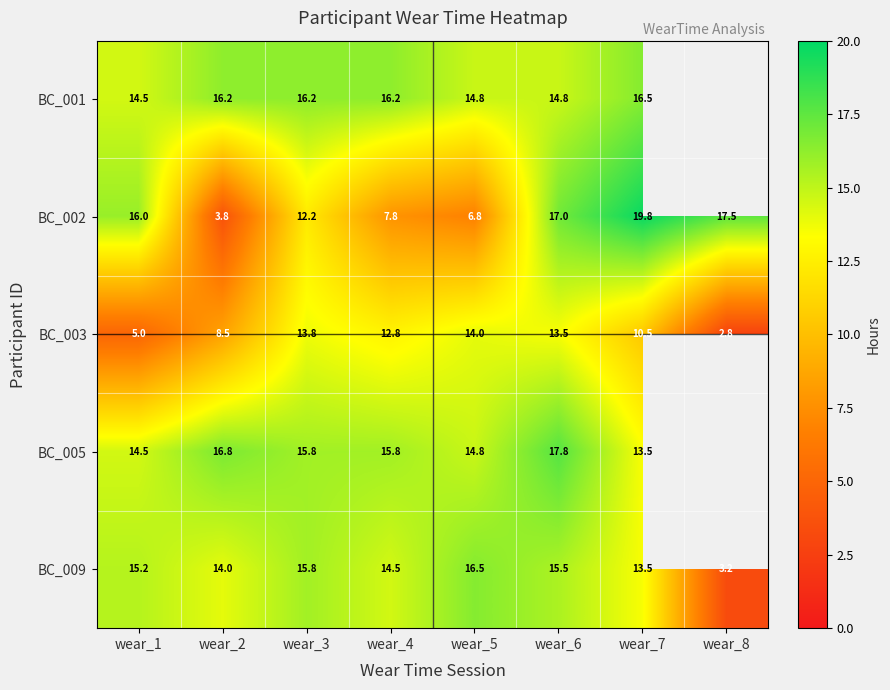

What is the smallest value displayed?

2.8